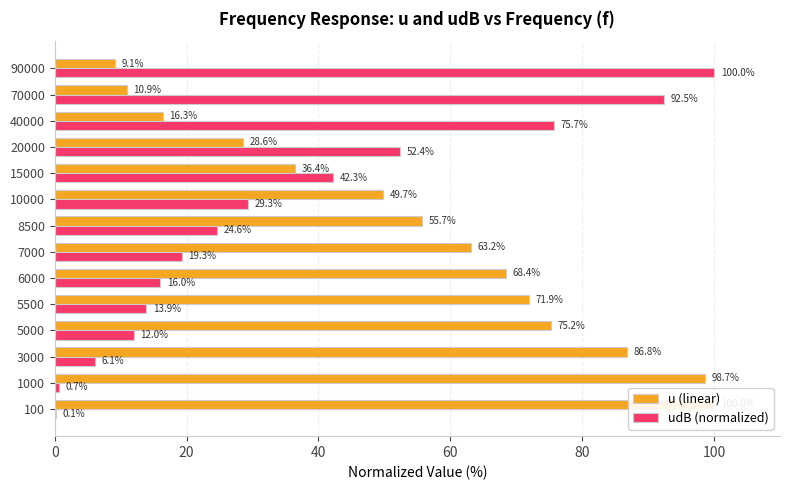

What is the minimum value shown in the chart?

0.1